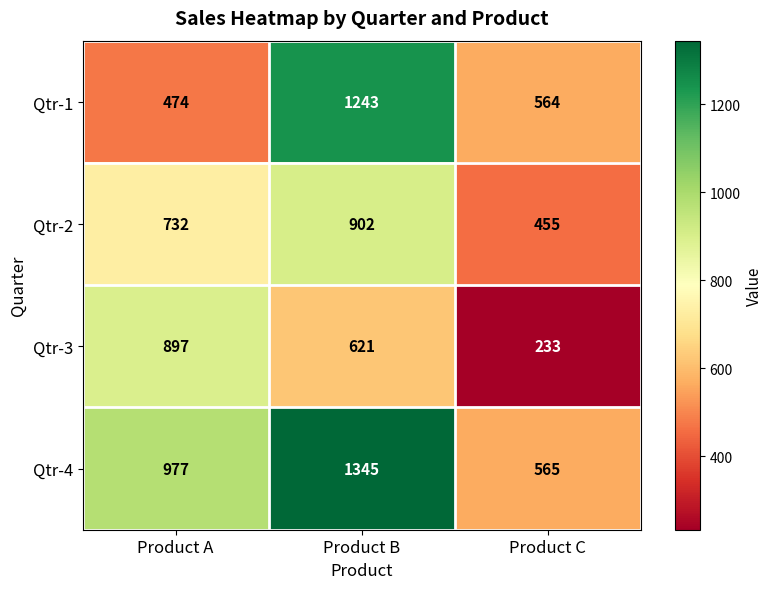

At how many categories does at least one series exceed 538?

3